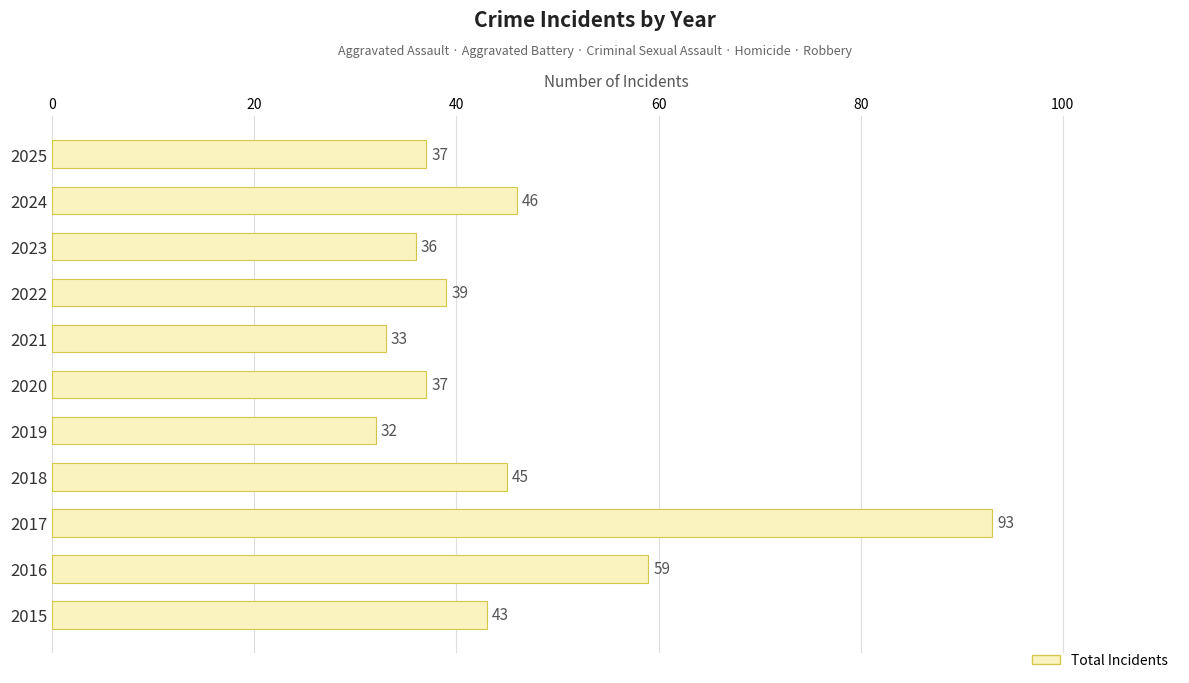

Which has a higher value, 2021 or 2016?

2016